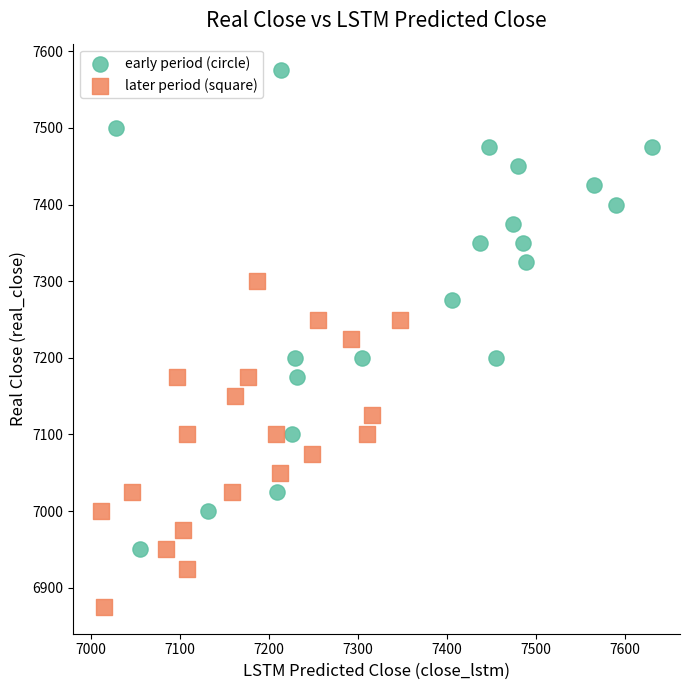

Which series reaches the maximum Y coordinate?

early period (circle)